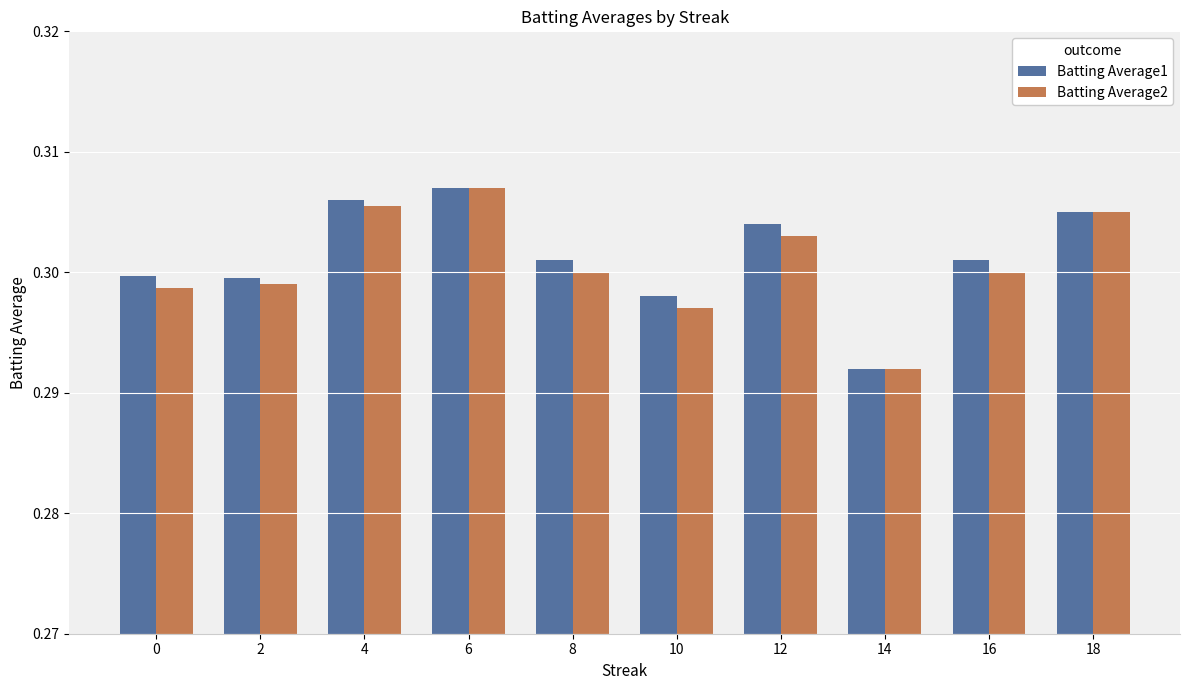

Is it true that Batting Average2 equals 0.3 at 14?

True